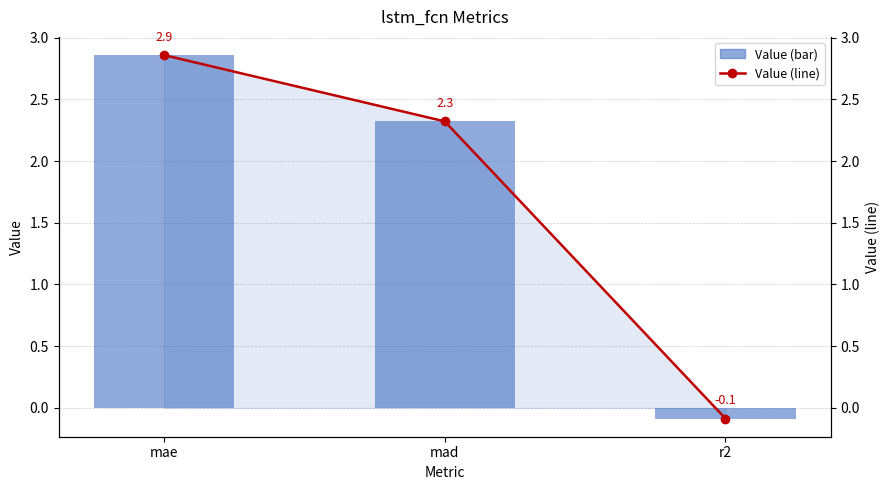

Reading left to right, extract all data points from this chart.

Value: 2.9	2.3	-0.1
Value (line): 2.9	2.3	-0.1